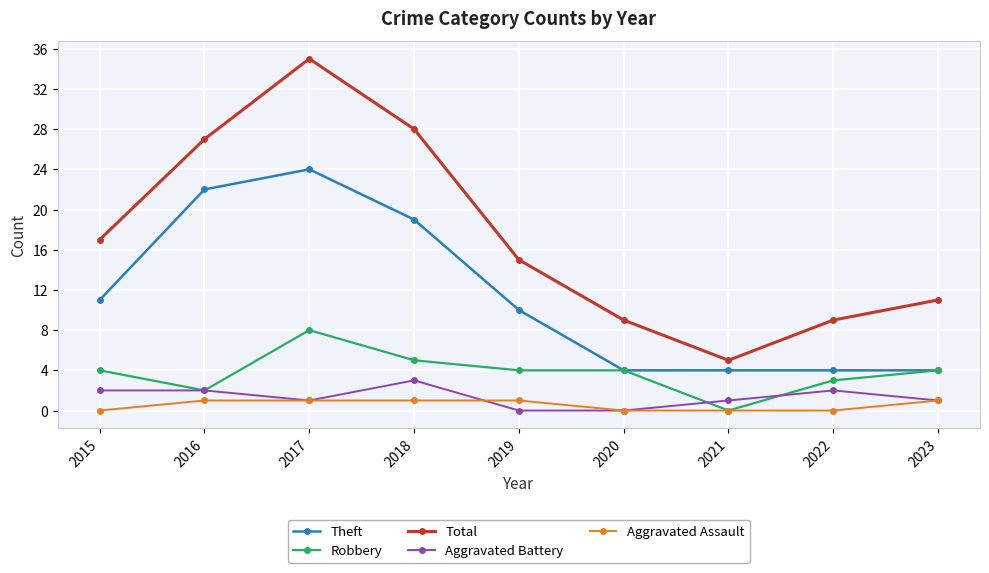

How many lines are shown in the chart?

5